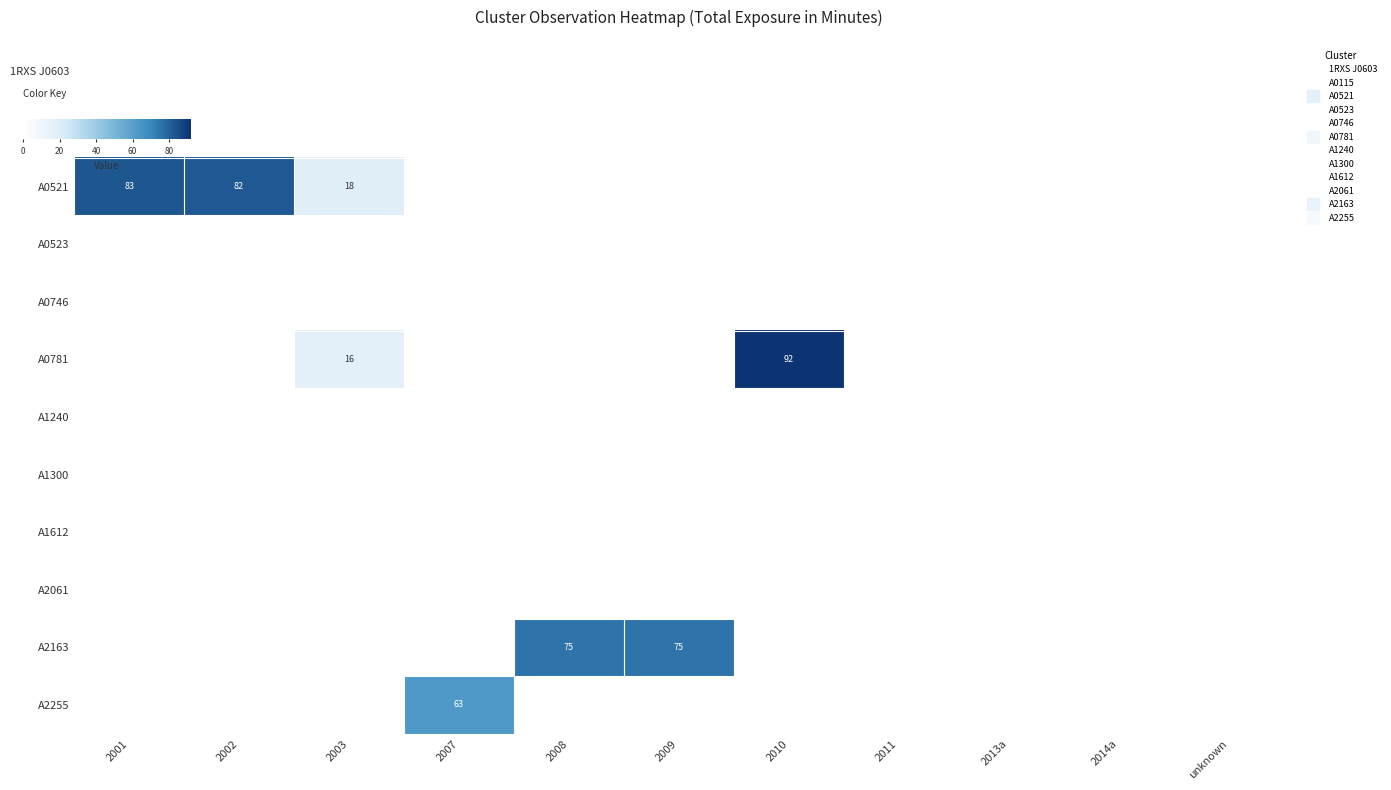

At how many categories does at least one series exceed 28?

6